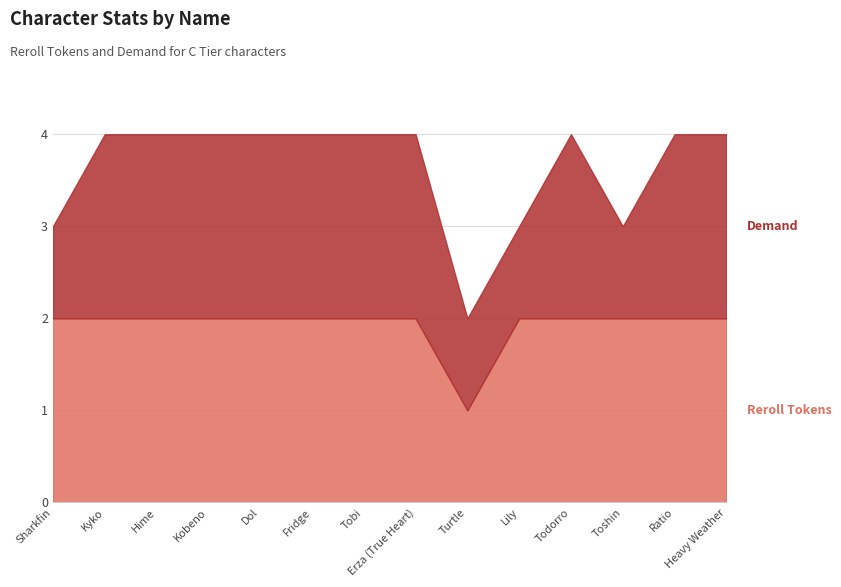

What is the value of the Reroll Tokens point at the 10th from the left?

2